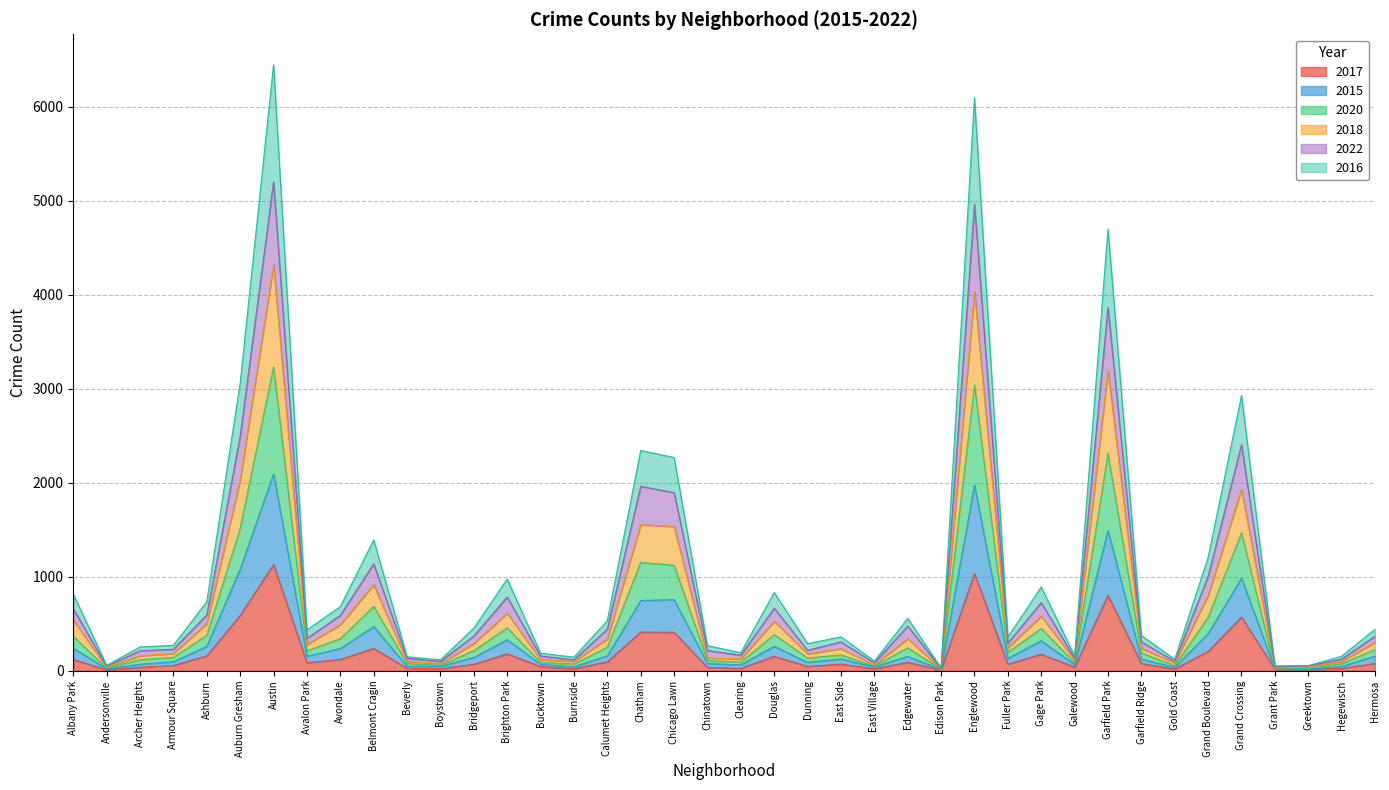

What is the label of the 34th point from the right?

Austin